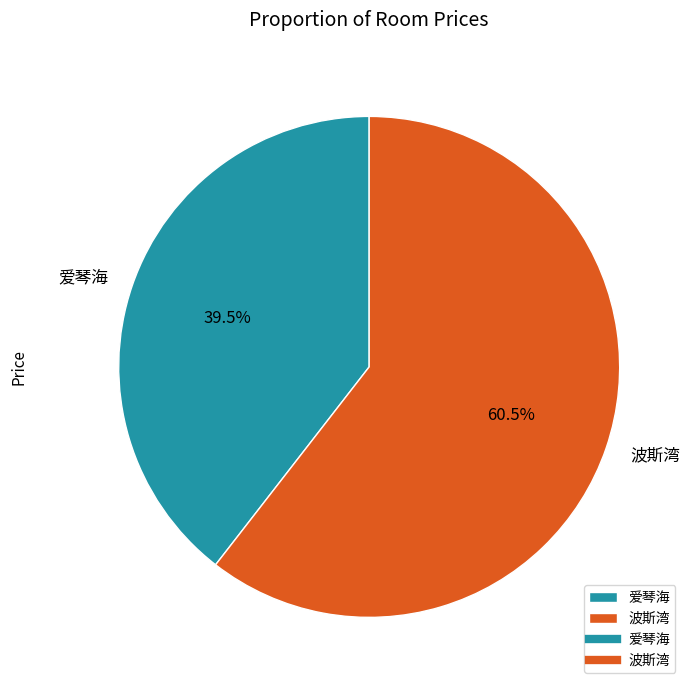

Does any single category account for the majority?

Yes